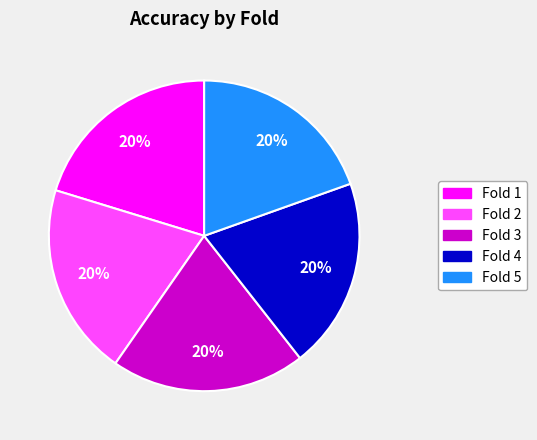

Combined, do Fold 1 and Fold 4 account for over 50%?

No